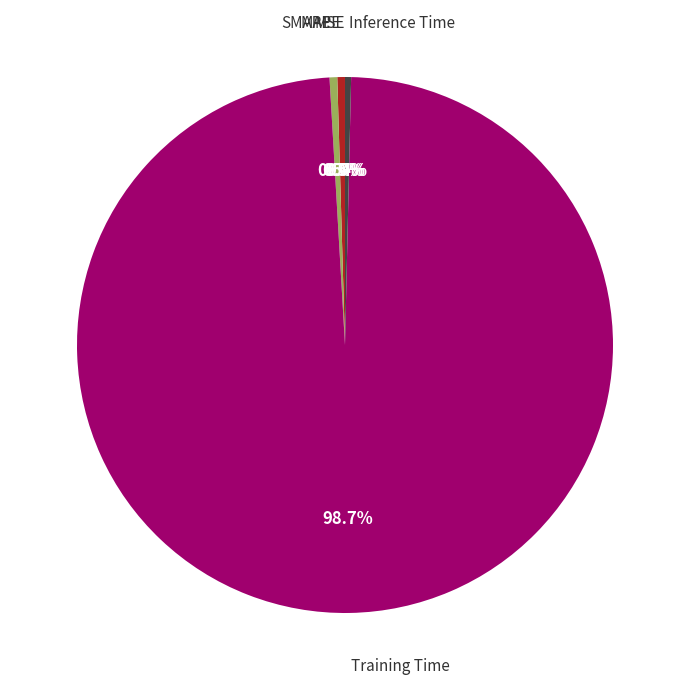

Is there any slice that represents more than half of the pie?

Yes